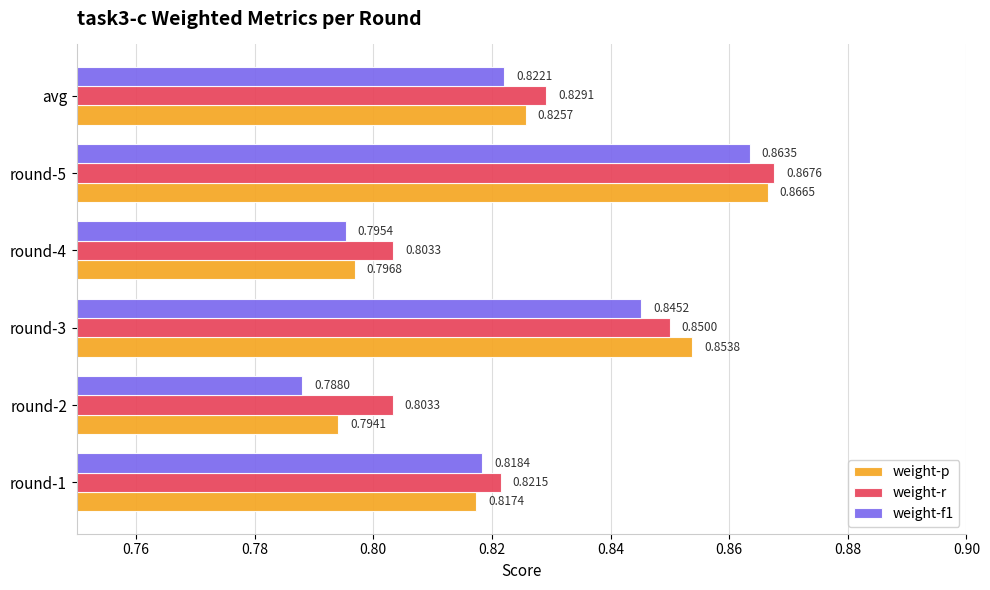

What is the sum of all weight-p values?

5.0